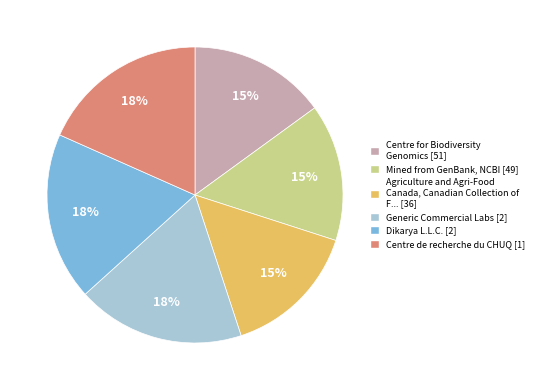

Is it true that Dikarya L.L.C. [2] is 31% of the pie?

False